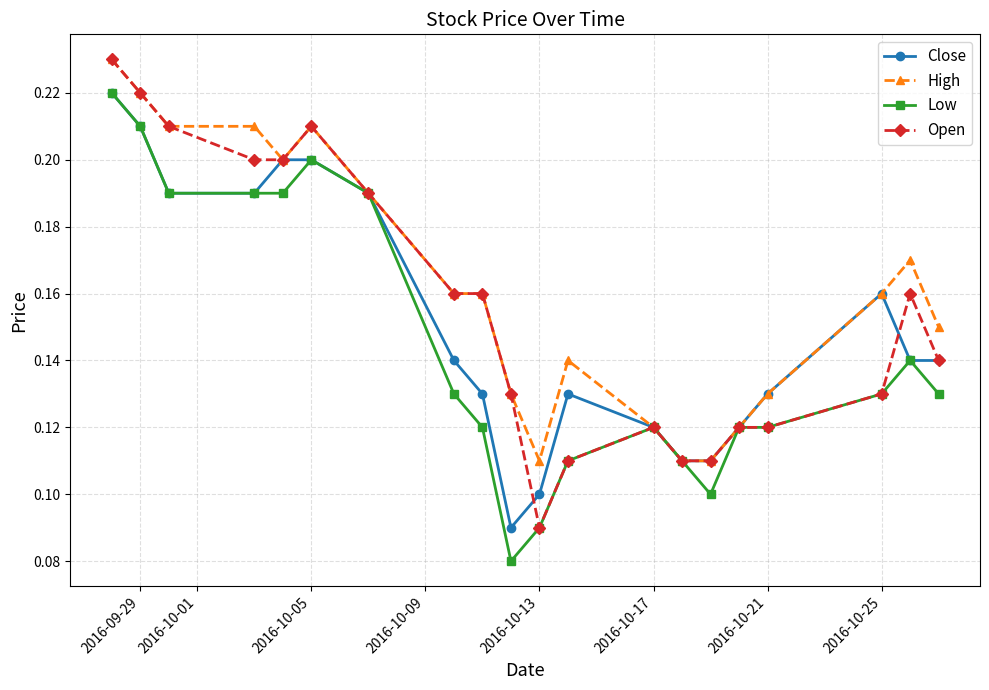

Count the Low values in the range 0 to 1.

20